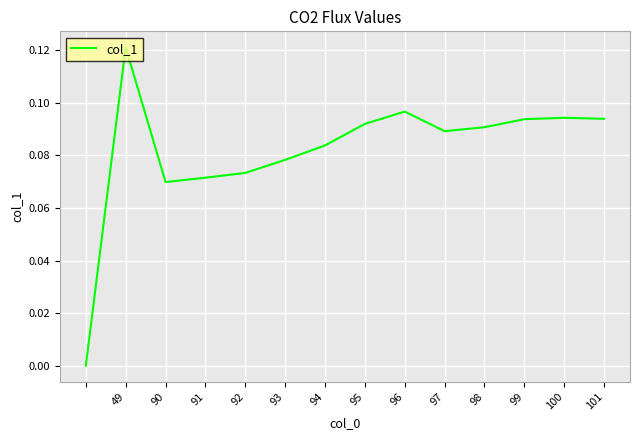

Reading left to right, transcribe all the data shown in this chart.

0.0	0.1	0.1	0.1	0.1	0.1	0.1	0.1	0.1	0.1	0.1	0.1	0.1	0.1